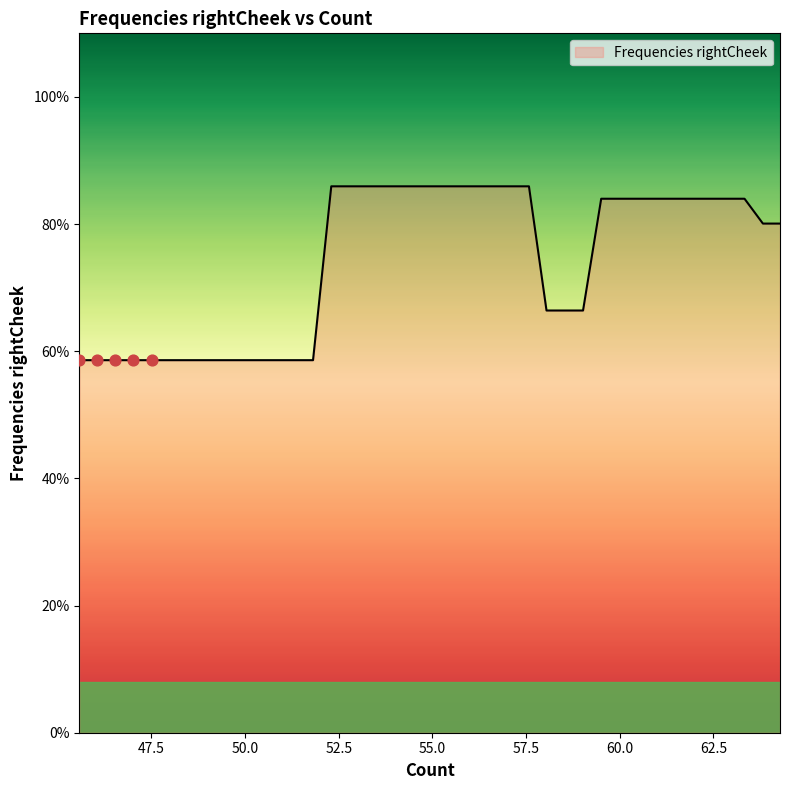

What is the difference between the maximum and minimum values?

27.3